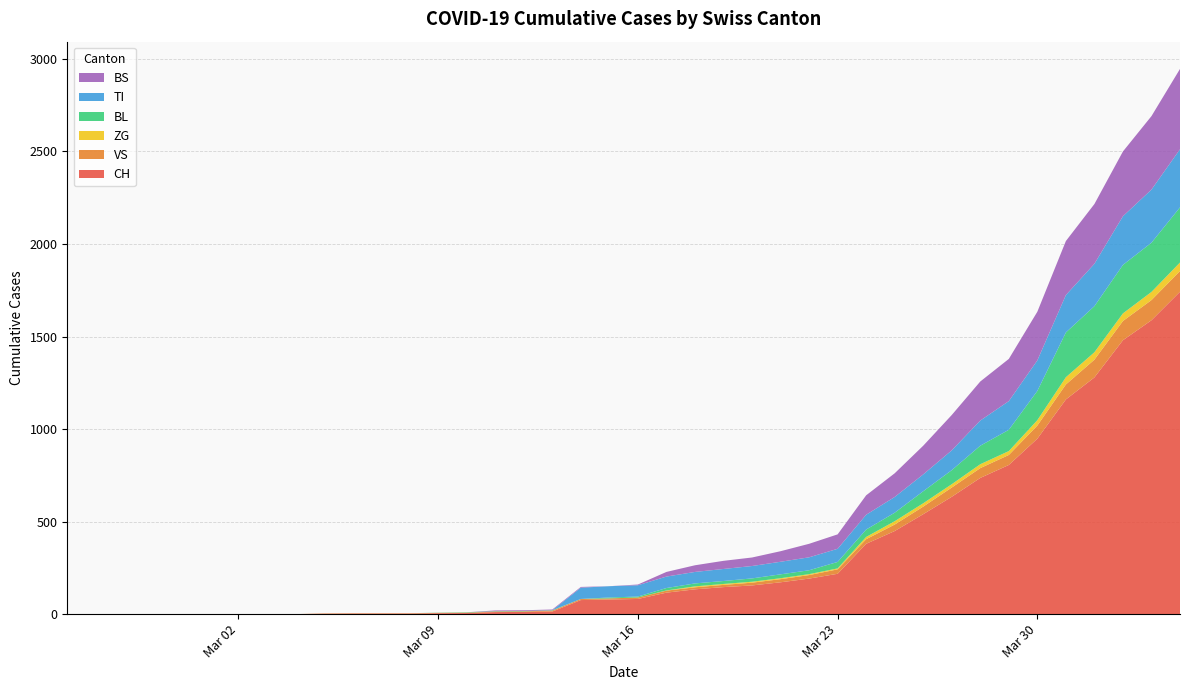

Reading left to right, transcribe all the data shown in this chart.

CH: 0	0	0	0	0	0	0	0	0	2	3	3	3	5	6	11	12	14	76	79	82	116	134	146	155	172	192	218	380	449	540	634	736	806	948	1160	1279	1480	1588	1742
VS: 0	0	0	0	0	0	0	0	0	2	2	2	2	2	2	3	3	5	6	6	8	11	11	12	15	17	19	24	25	35	41	50	53	54	71	81	96	104	109	112
ZG: 0	0	0	0	0	0	0	0	0	0	0	0	0	0	0	0	0	0	0	0	0	1	5	5	5	5	5	5	12	18	18	18	21	21	29	39	40	41	44	46
BL: 0	0	0	0	0	0	0	0	0	0	0	0	0	1	2	2	2	2	0	5	5	13	16	16	18	21	21	35	40	46	65	76	100	115	158	242	249	262	266	298
TI: 0	0	0	0	0	0	0	0	0	0	0	0	0	0	0	0	0	0	61	61	61	62	62	65	67	68	70	71	80	85	91	107	136	155	165	202	229	263	287	314
BS: 0	0	0	0	0	0	0	0	0	0	0	0	0	0	0	4	4	4	4	0	4	25	36	44	46	57	73	78	105	128	155	191	211	228	263	292	323	350	397	434